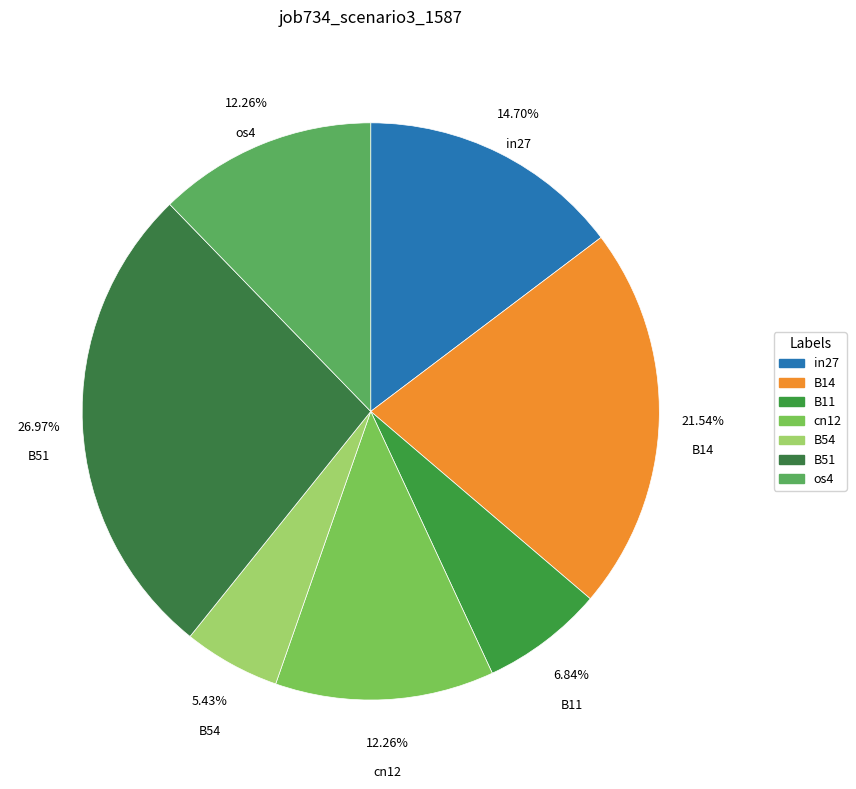

Count the number of slices in the pie.

7